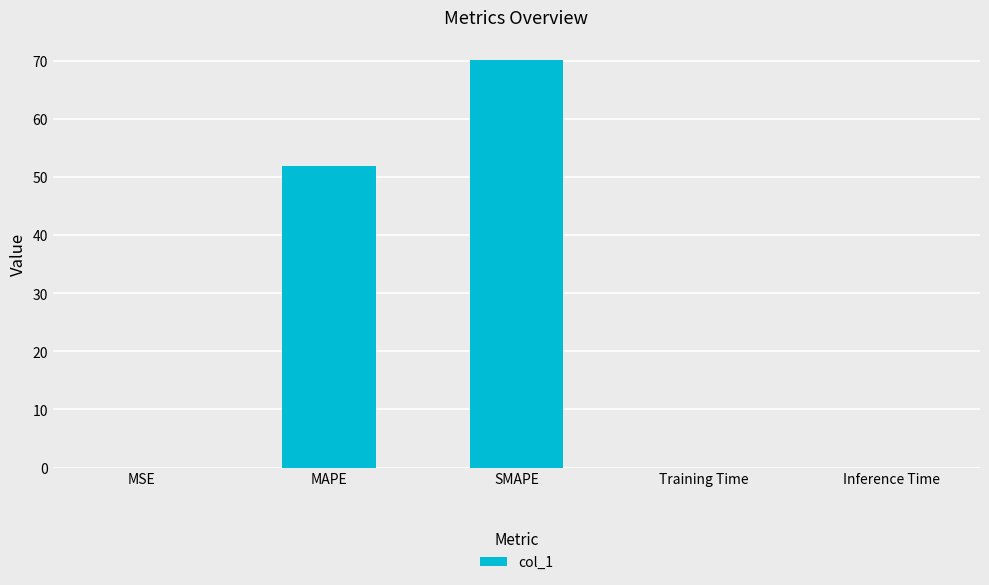

What is the change in value from MAPE to Inference Time?

-51.9